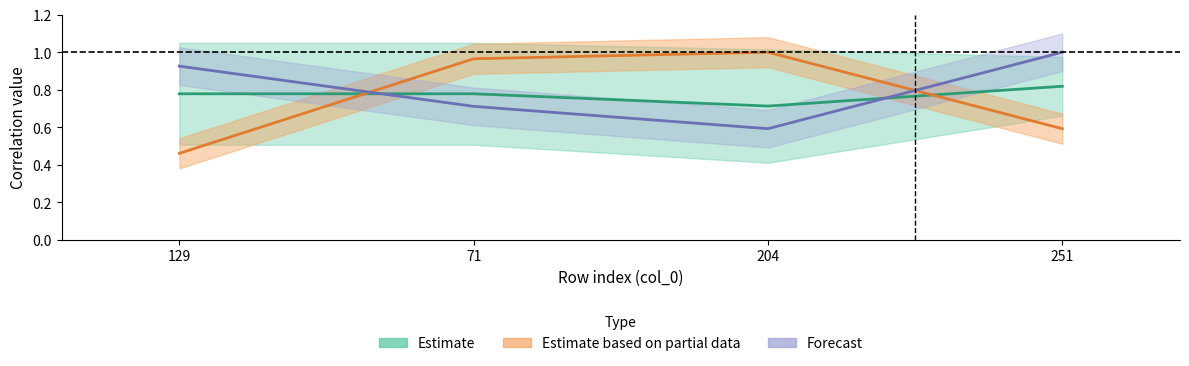

What position from the left is 251?

4